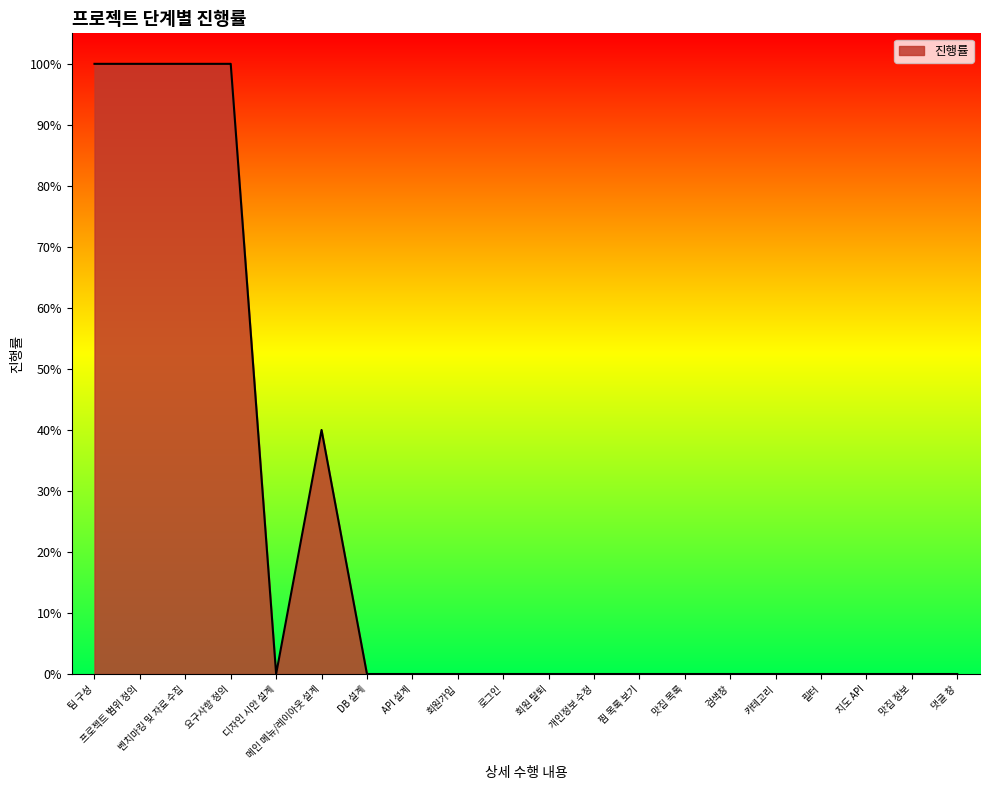

List the labels in order of value, smallest first.

디자인 시안 설계, DB 설계, API 설계, 회원가입, 로그인, 회원 탈퇴, 개인정보 수정, 찜 목록 보기, 맛집 목록, 검색창, 카테고리, 필터, 지도 API, 맛집 정보, 댓글 창, 메인 메뉴/레이아웃 설계, 팀 구성, 프로젝트 범위 정의, 벤치마킹 및 자료 수집, 요구사항 정의